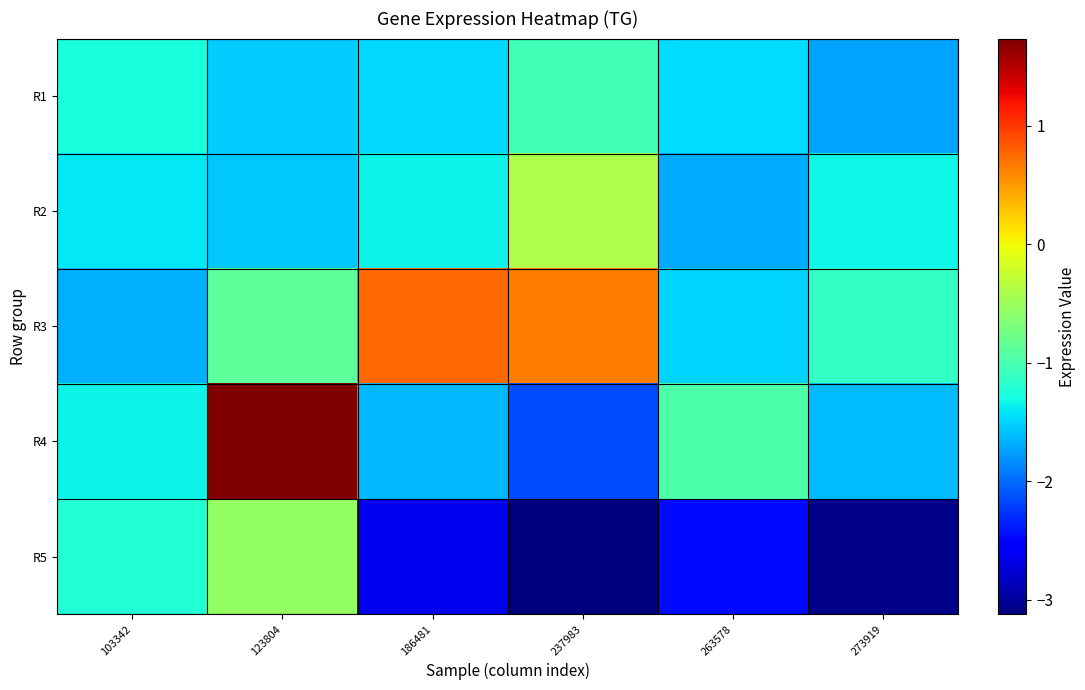

At which label does R3 first exceed 0?

186481